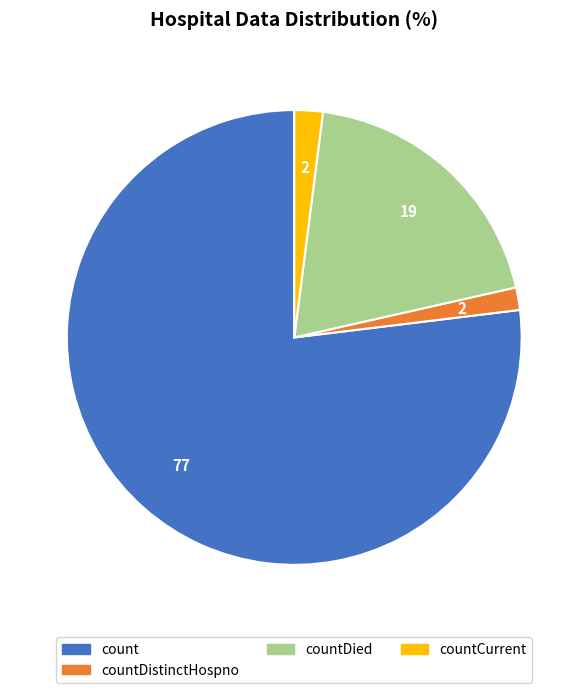

Does any single category account for the majority?

Yes